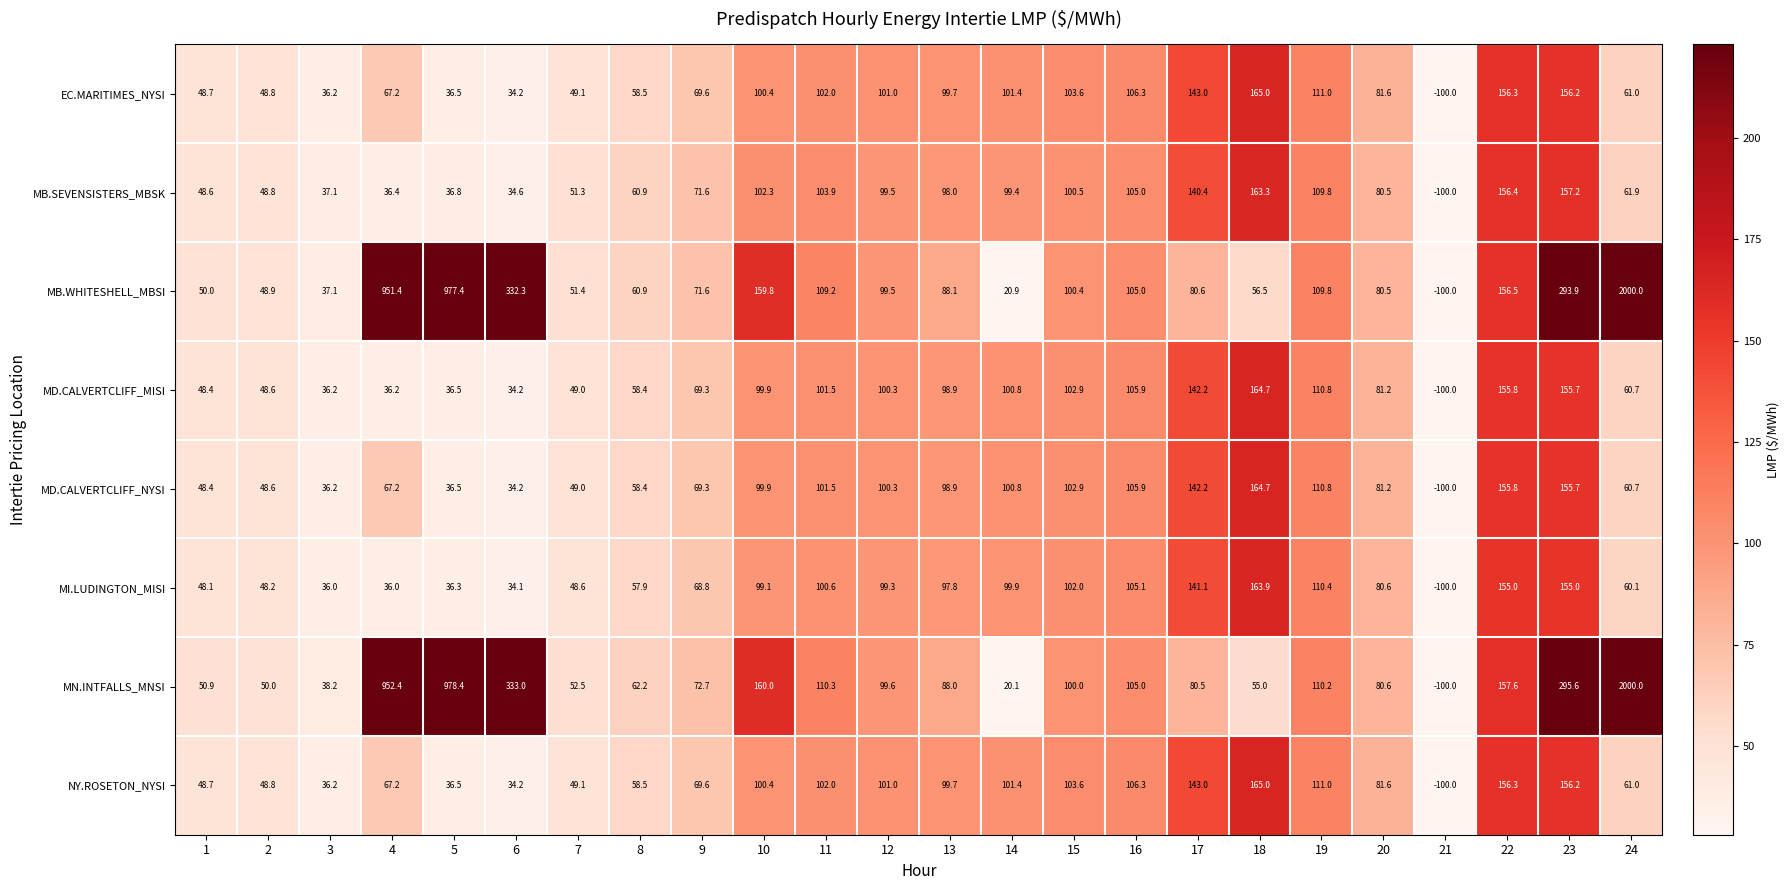

Which category has the highest value in the MD.CALVERTCLIFF_MISI series?

18